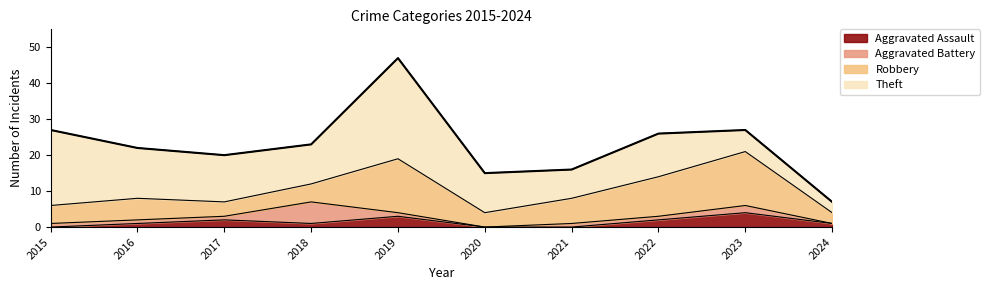

Reading left to right, list all the values displayed in this chart.

Aggravated Assault: 2015=0	2016=1	2017=2	2018=1	2019=3	2020=0	2021=0	2022=2	2023=4	2024=1
Aggravated Battery: 2015=1	2016=1	2017=1	2018=6	2019=1	2020=0	2021=1	2022=1	2023=2	2024=0
Robbery: 2015=5	2016=6	2017=4	2018=5	2019=15	2020=4	2021=7	2022=11	2023=15	2024=3
Theft: 2015=21	2016=14	2017=13	2018=11	2019=28	2020=11	2021=8	2022=12	2023=6	2024=3